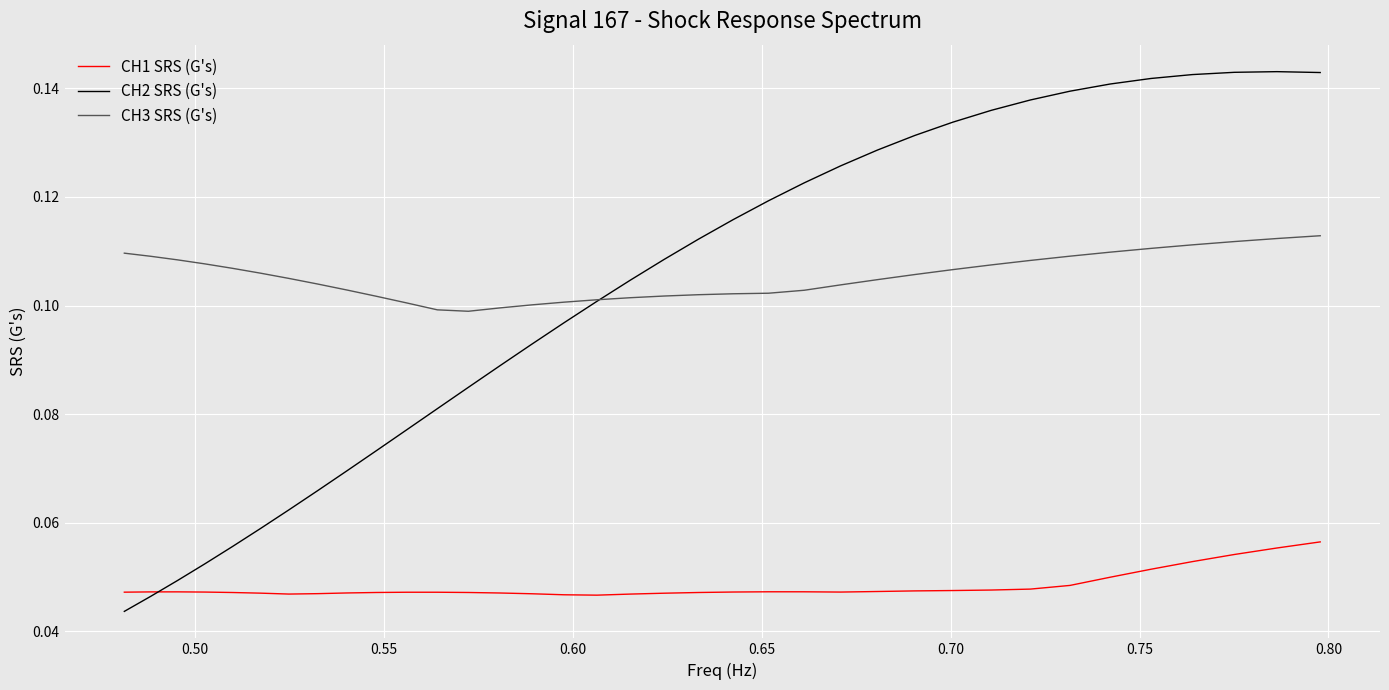

True or false: CH3 SRS (G's) and CH1 SRS (G's) intersect in this chart.

False